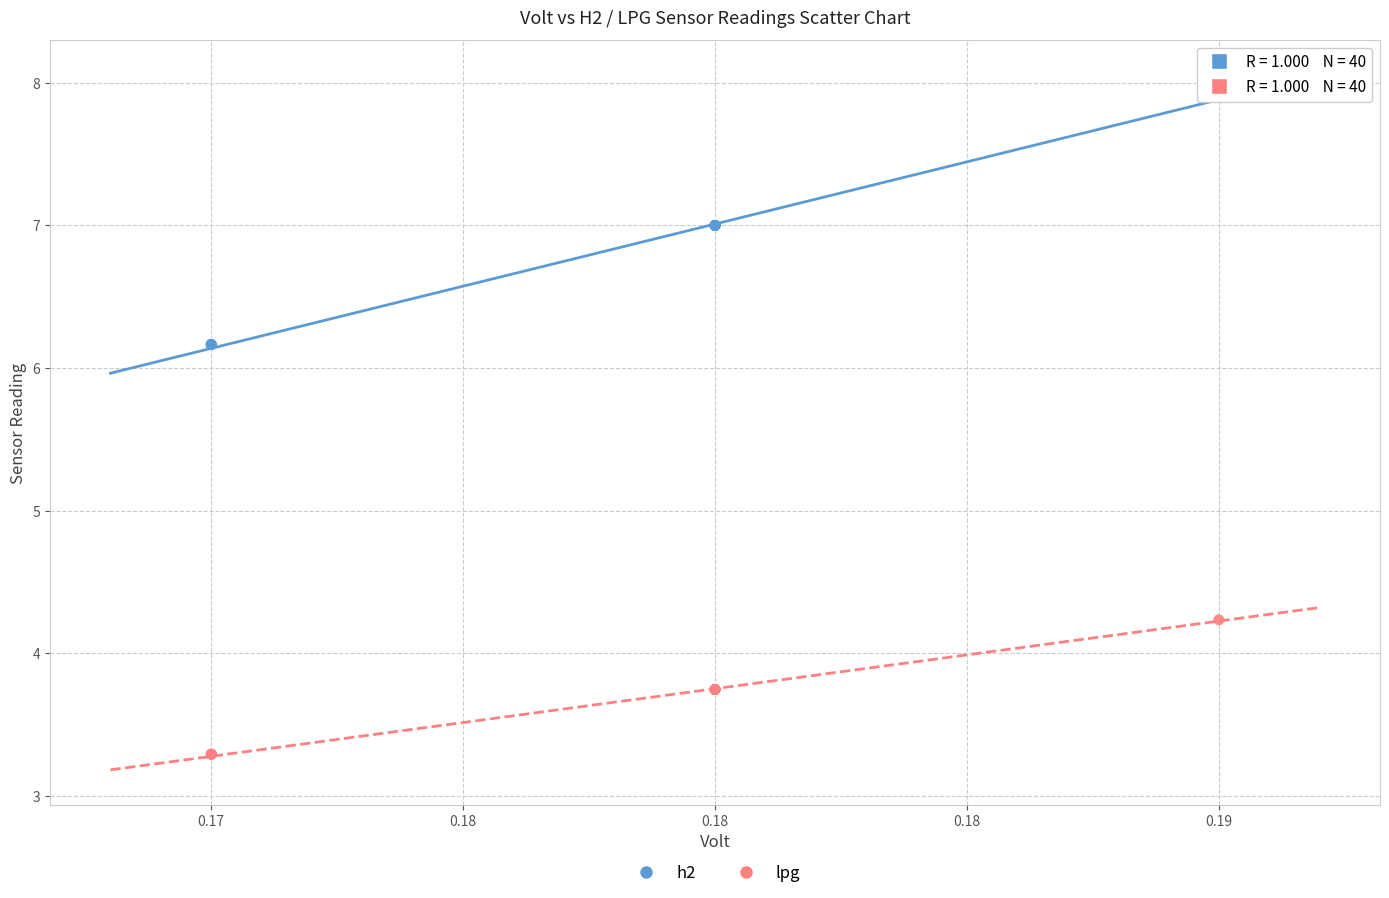

Which series has the widest spread of Y values?

h2